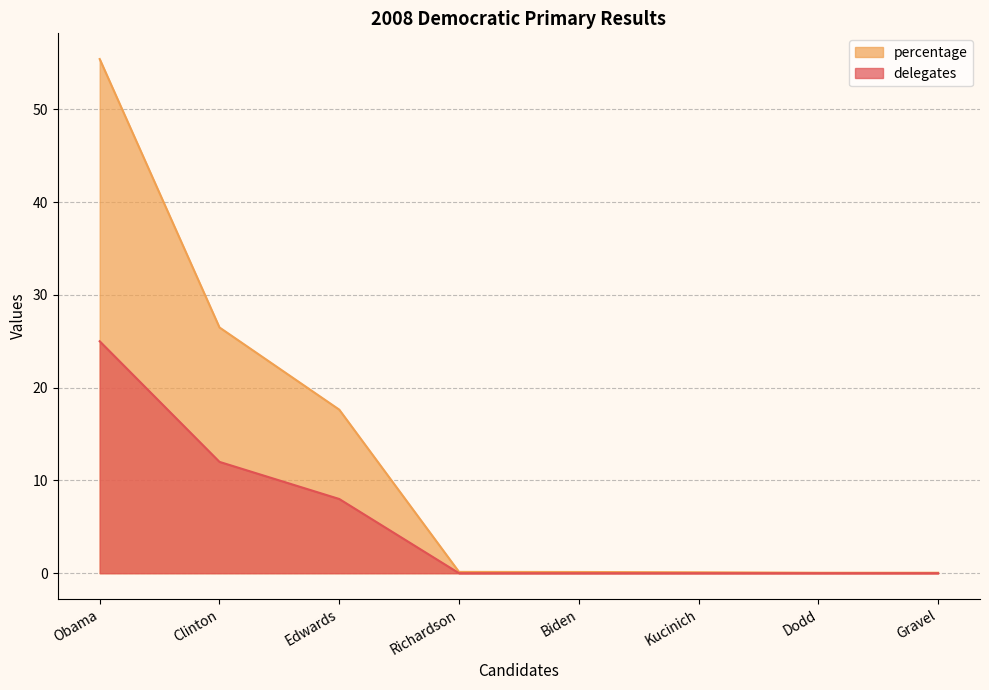

True or false: percentage has more than 1 points higher than both neighbors.

False